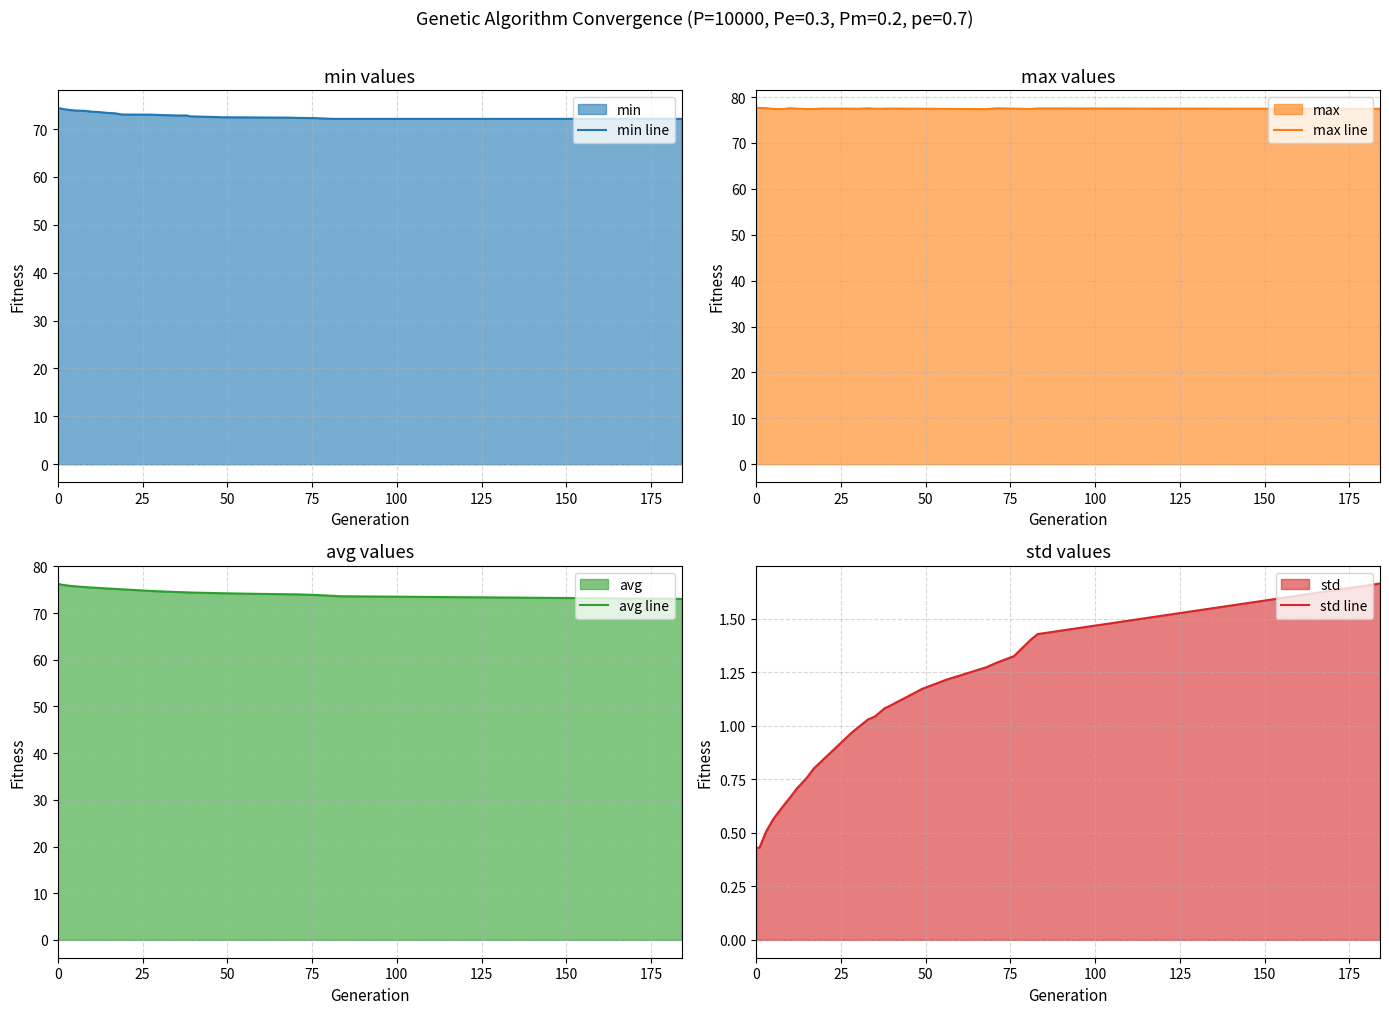

What is the minimum value for avg line?

73.0